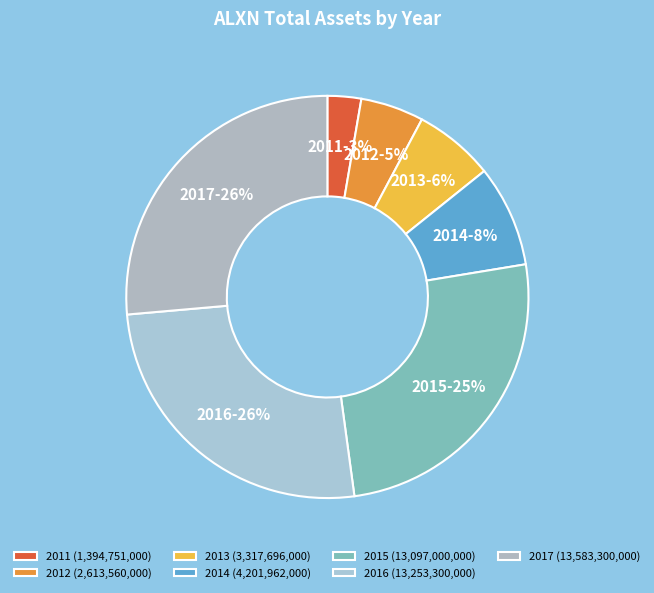

What percentage is the 2012 slice, to the nearest percent?

5%